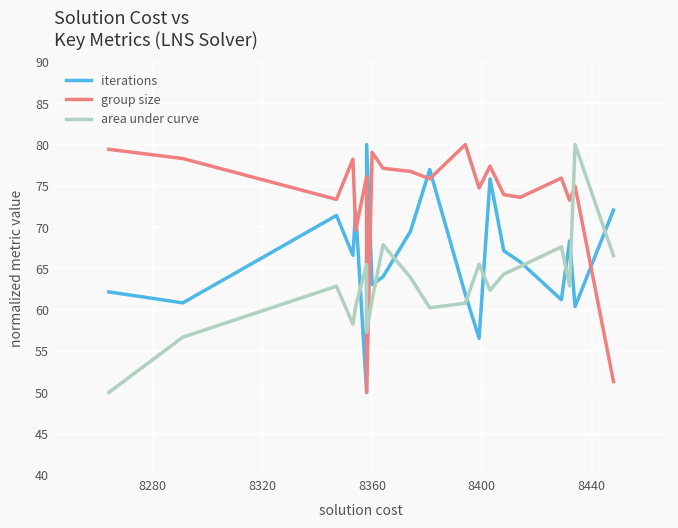

The area under curve series shows 41.9 at 8320. True or false?

False